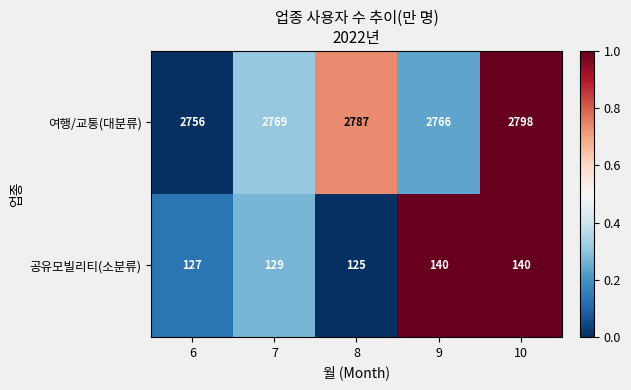

How many values in the 여행/교통(대분류) series are below 2769?

2